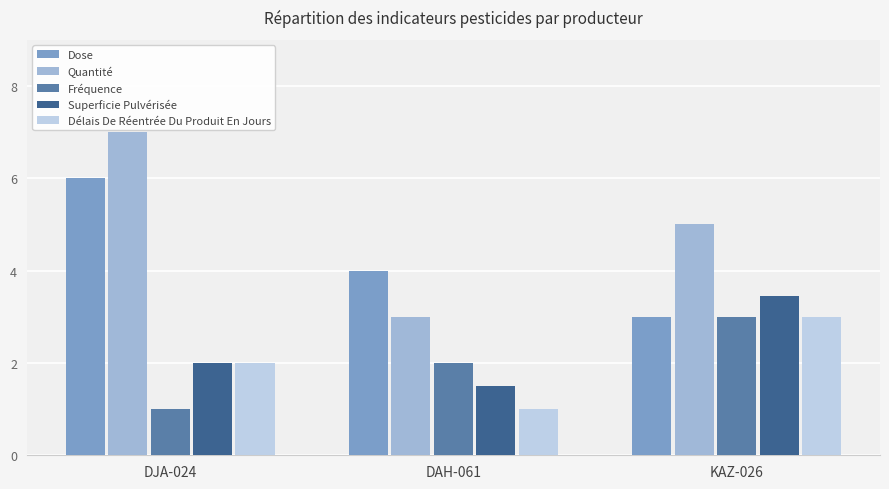

List the labels in order of Dose value, largest first.

DJA-024, DAH-061, KAZ-026